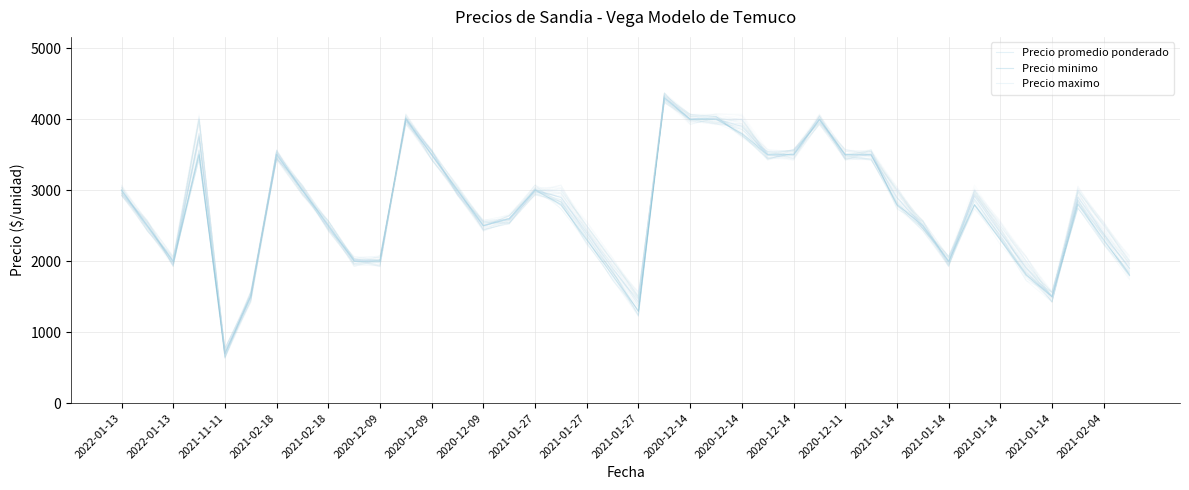

How many lines are shown in the chart?

3